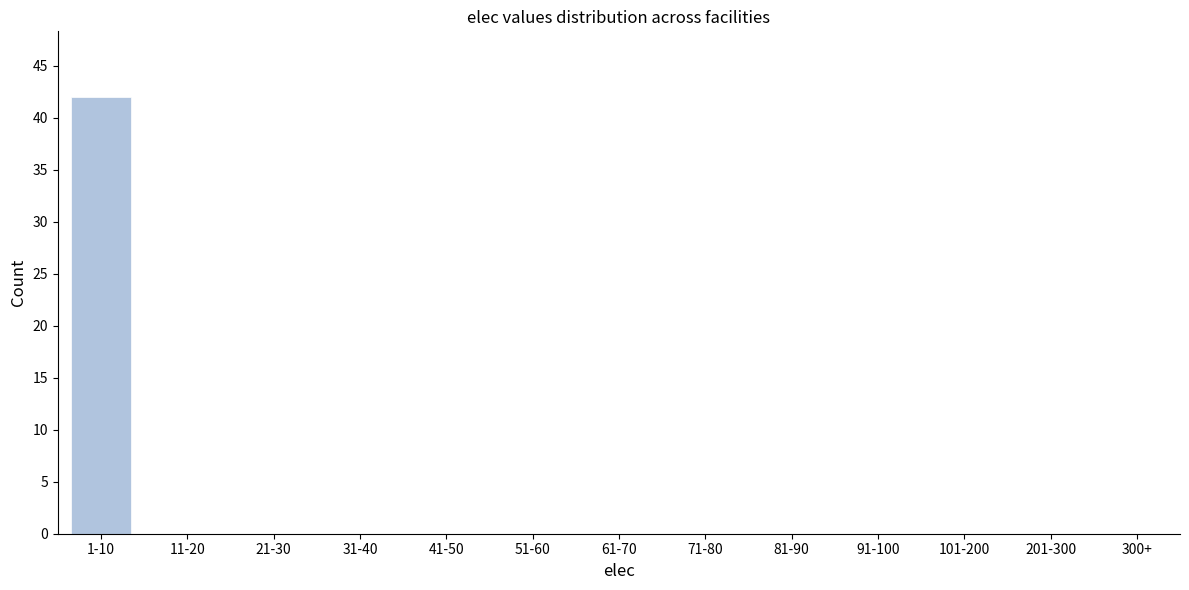

Reading left to right, list all the values displayed in this chart.

1-10=42	11-20=0	21-30=0	31-40=0	41-50=0	51-60=0	61-70=0	71-80=0	81-90=0	91-100=0	101-200=0	201-300=0	300+=0